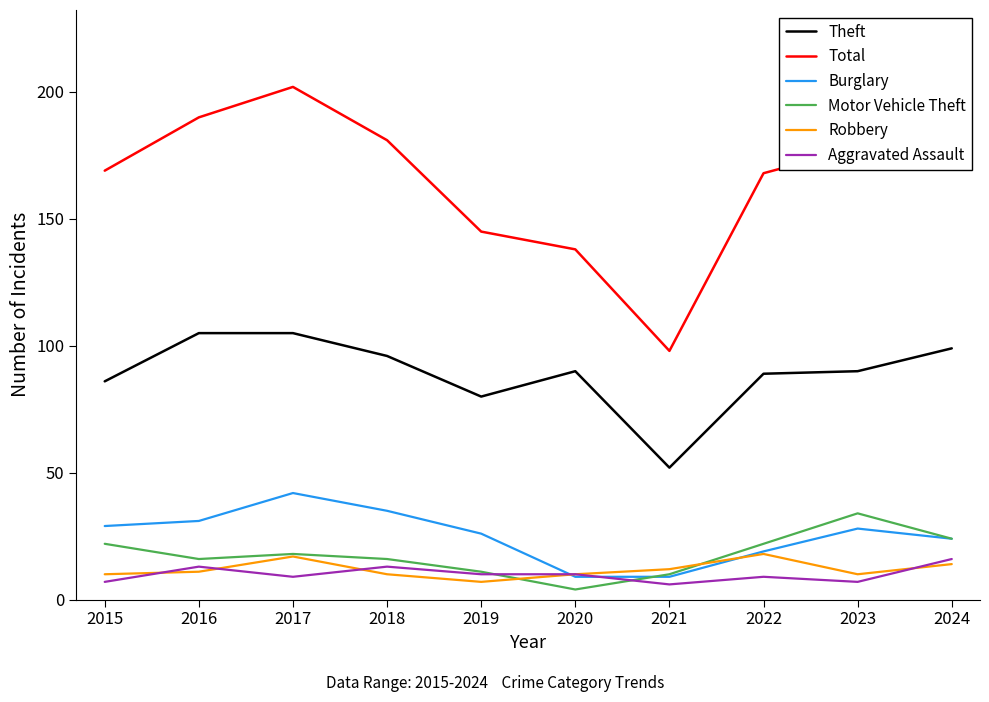

Is it true that Theft equals 90 at 2020?

True